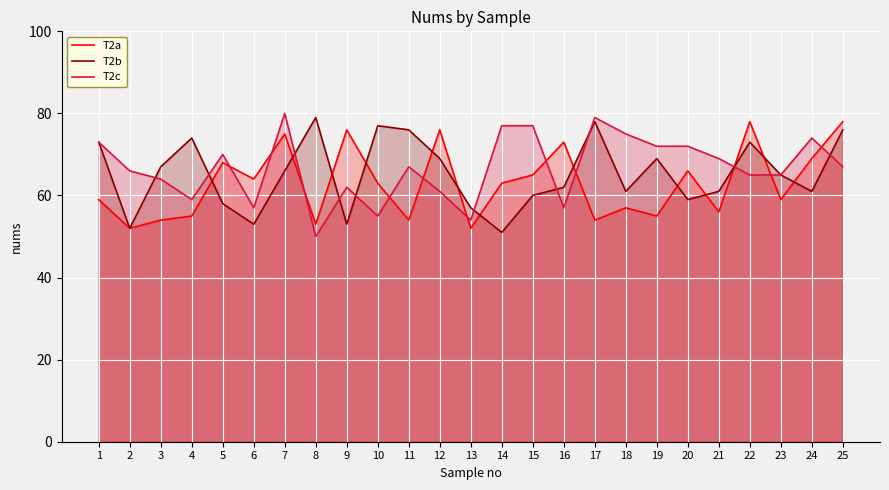

Reading left to right, what are all the values shown in this chart?

T2a: 59	52	54	55	68	64	75	53	76	63	54	76	52	63	65	73	54	57	55	66	56	78	59	69	78
T2b: 73	52	67	74	58	53	66	79	53	77	76	69	57	51	60	62	78	61	69	59	61	73	65	61	76
T2c: 73	66	64	59	70	57	80	50	62	55	67	61	54	77	77	57	79	75	72	72	69	65	65	74	67